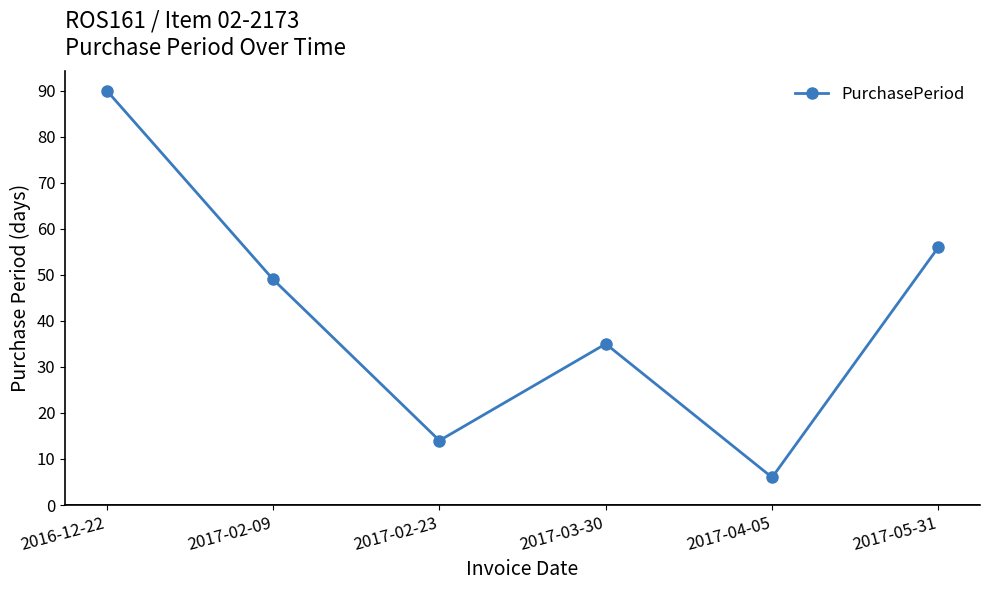

What is the difference between the maximum and minimum values?

84